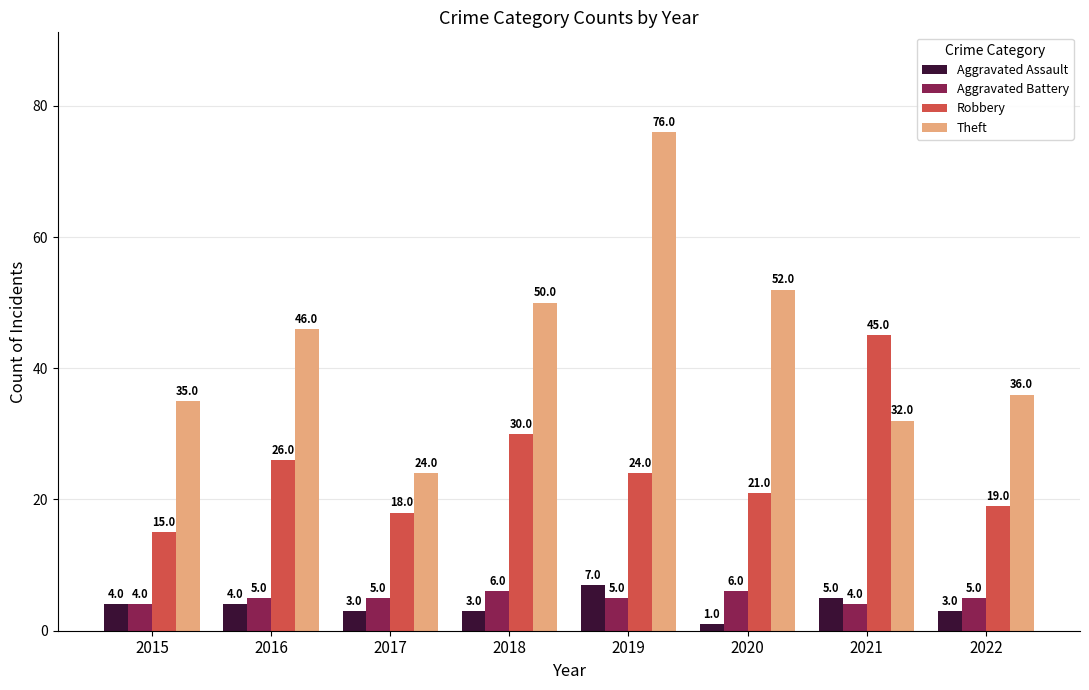

How many bars are there in total?

32